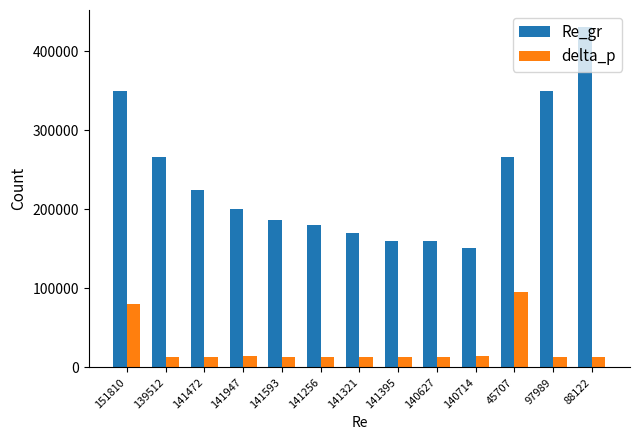

True or false: Re_gr has a value of 224000 at 141472.

True